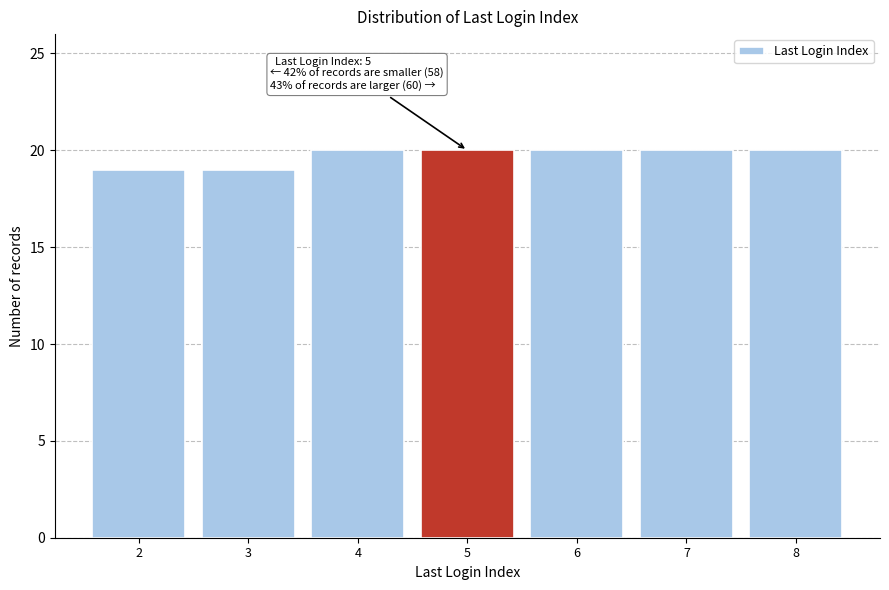

Reading left to right, extract all data points from this chart.

19	19	20	20	20	20	20